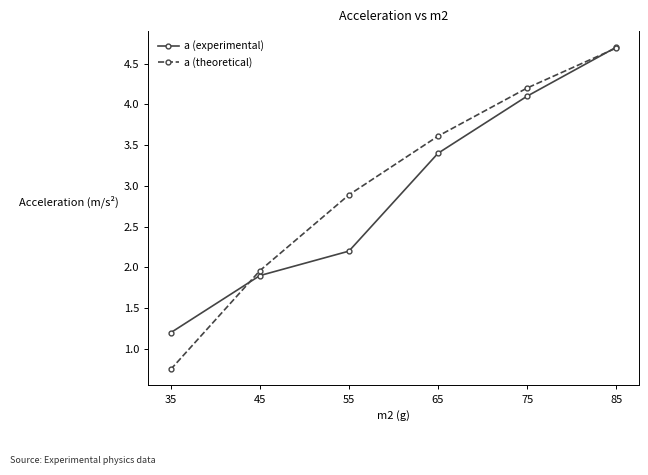

True or false: a (theoretical) and a (experimental) cross at least once.

True